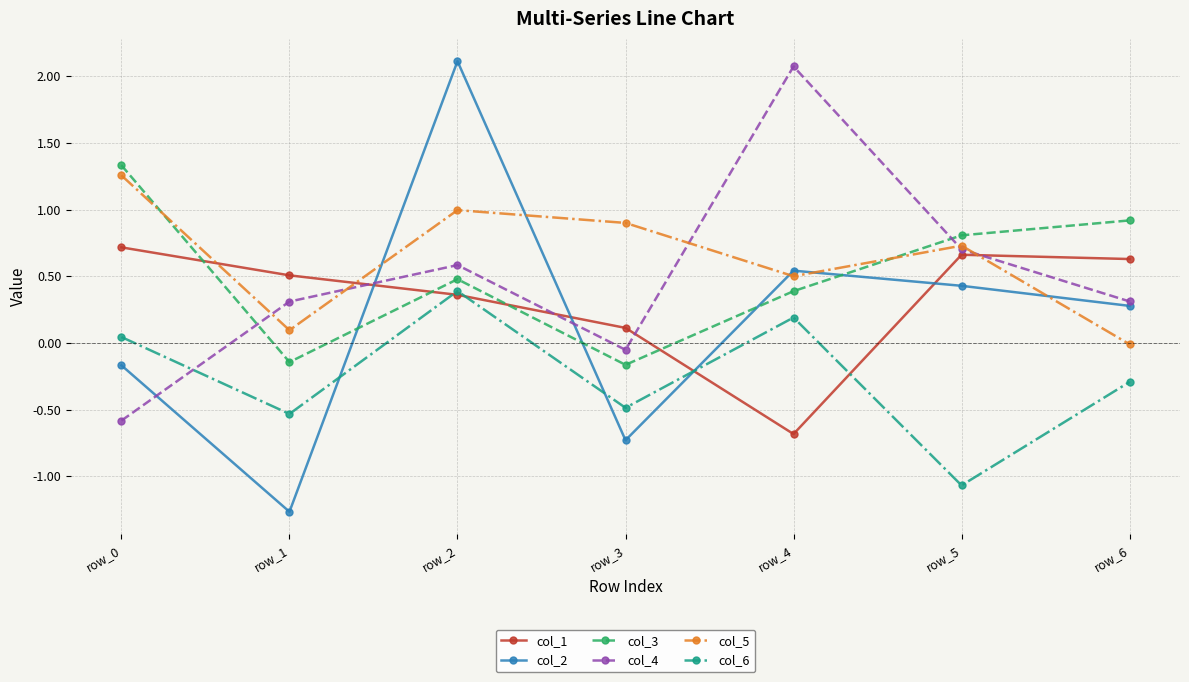

The value of col_2 at row_2 is 2.1. True or false?

True